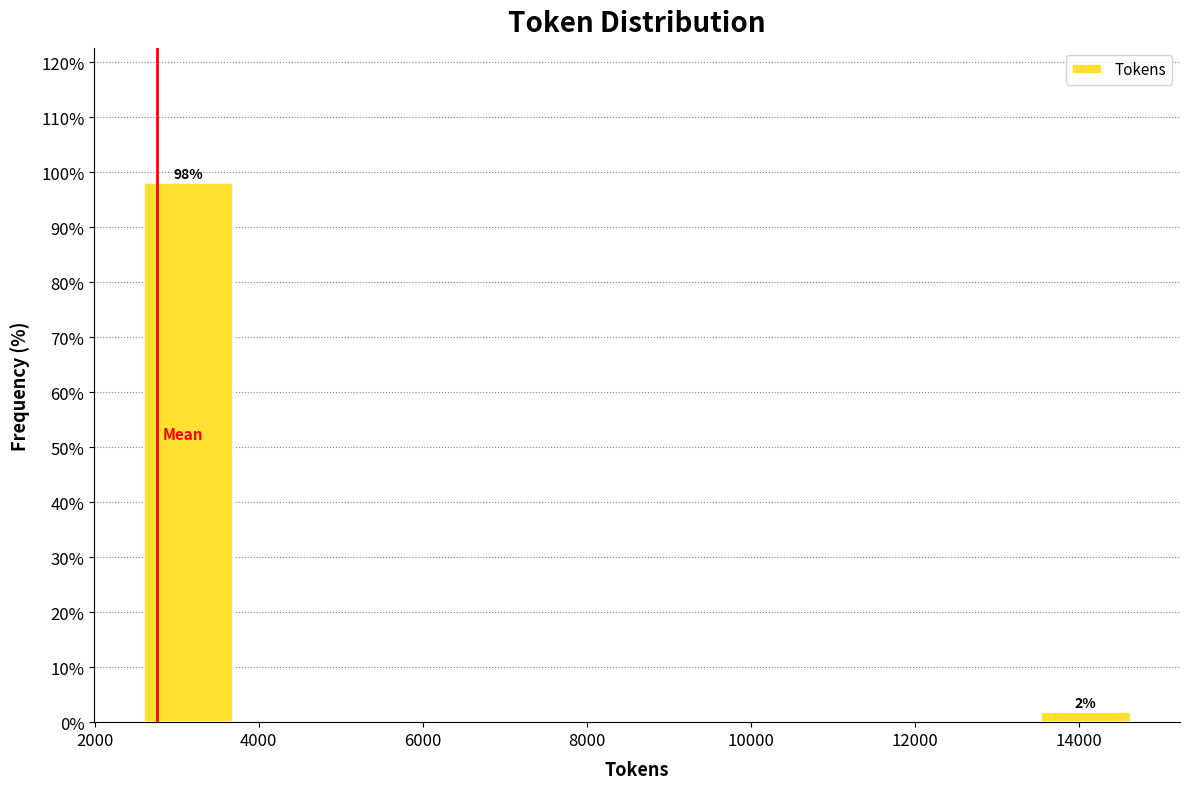

Over which range of the x-axis is the bar tallest?

2600 to 3800